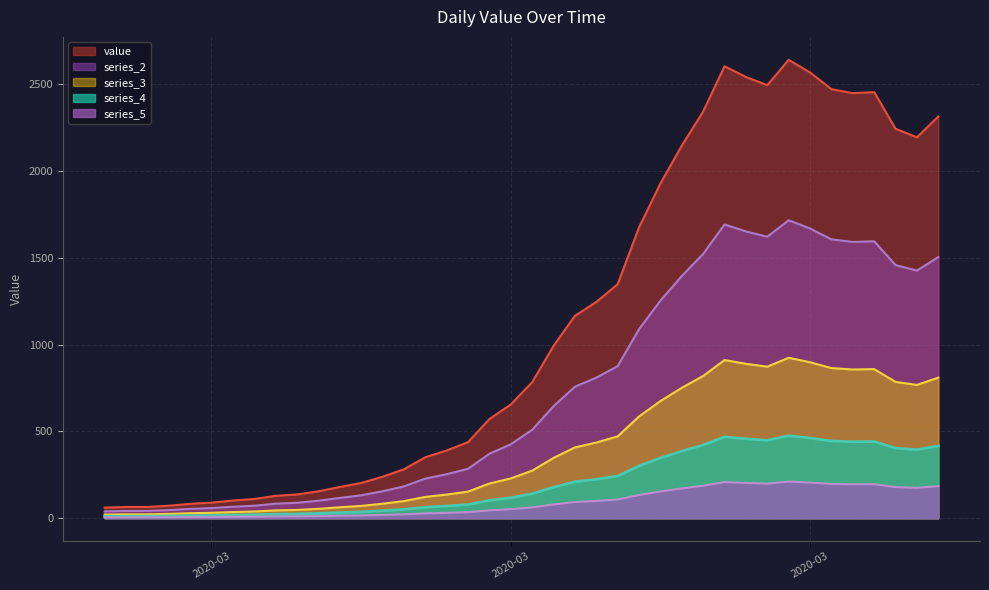

At which category does the chart reach its minimum across all series?

2020-02-27